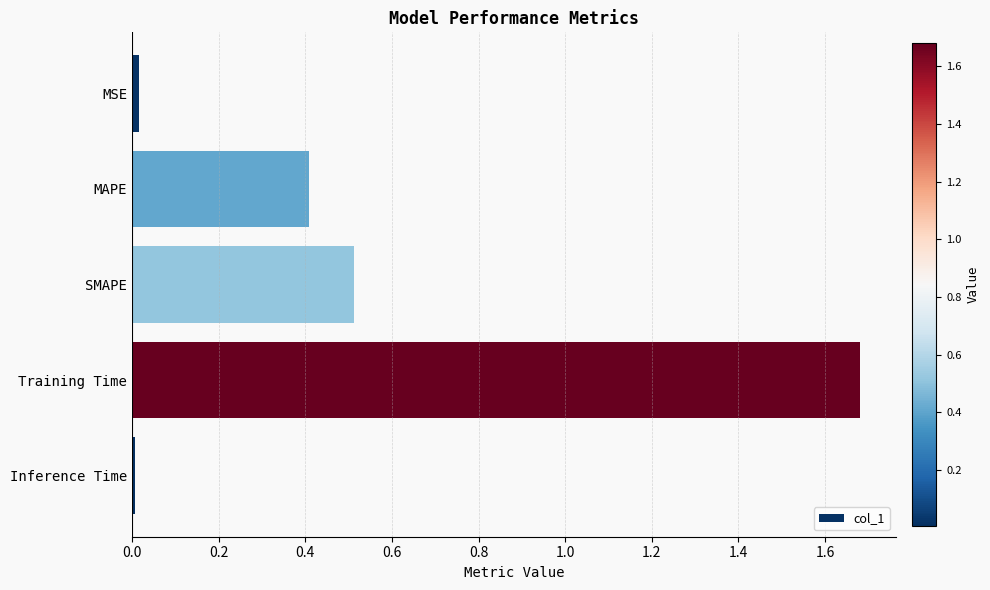

What is the sum of all values?

2.6